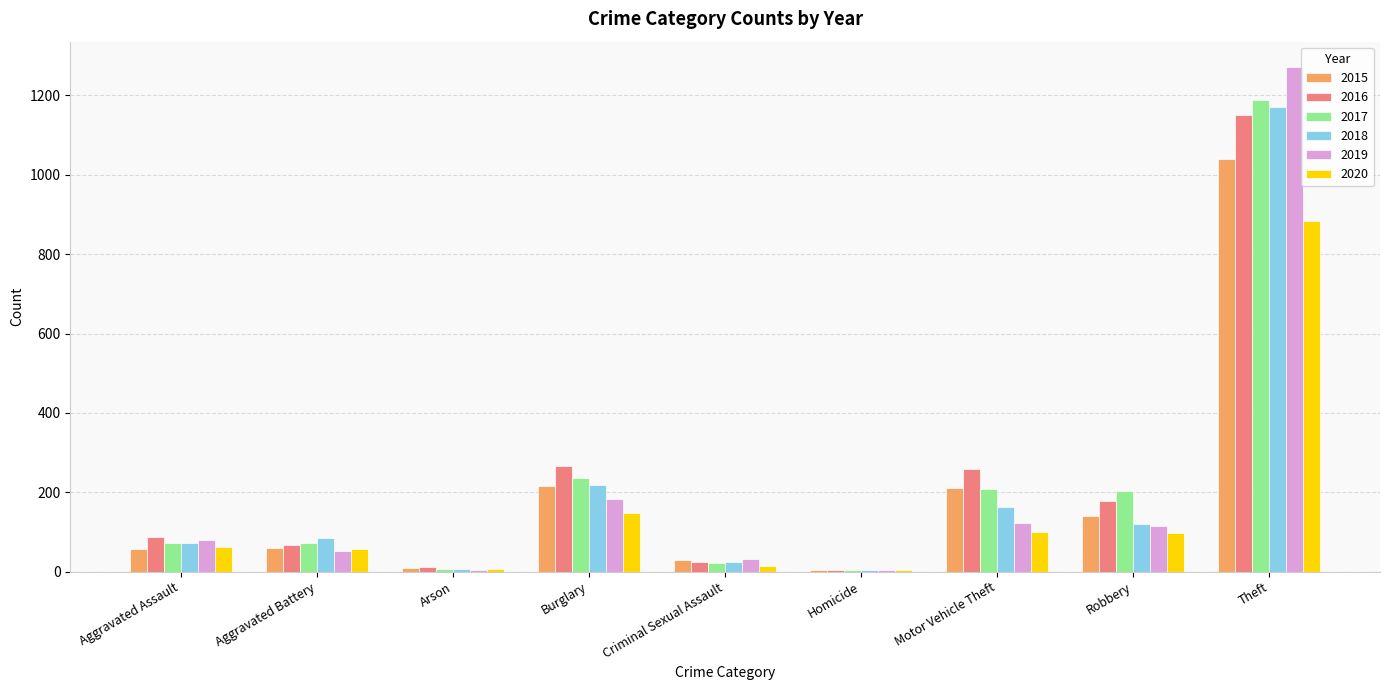

Is the value of 2019 at Homicide greater than the value of 2016 at Motor Vehicle Theft?

No